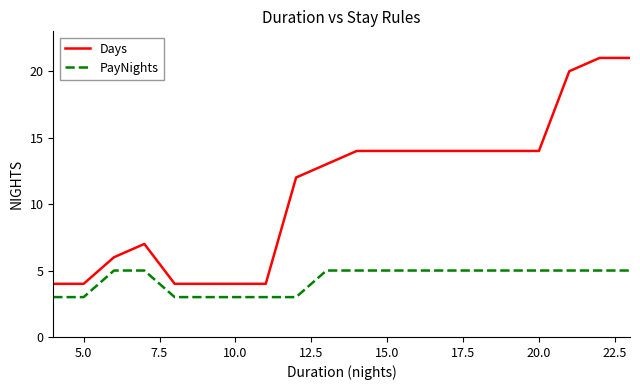

Which series has the largest range (max minus min)?

Days